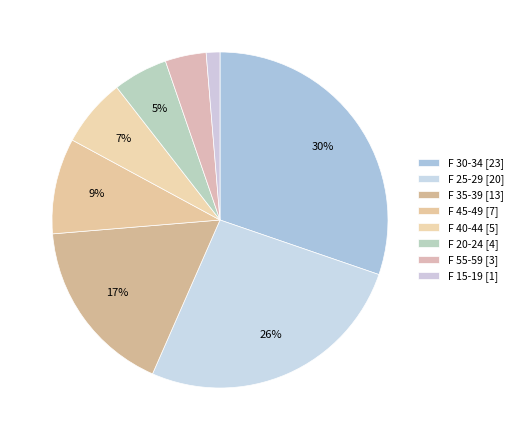

How many slices are in this pie chart?

8